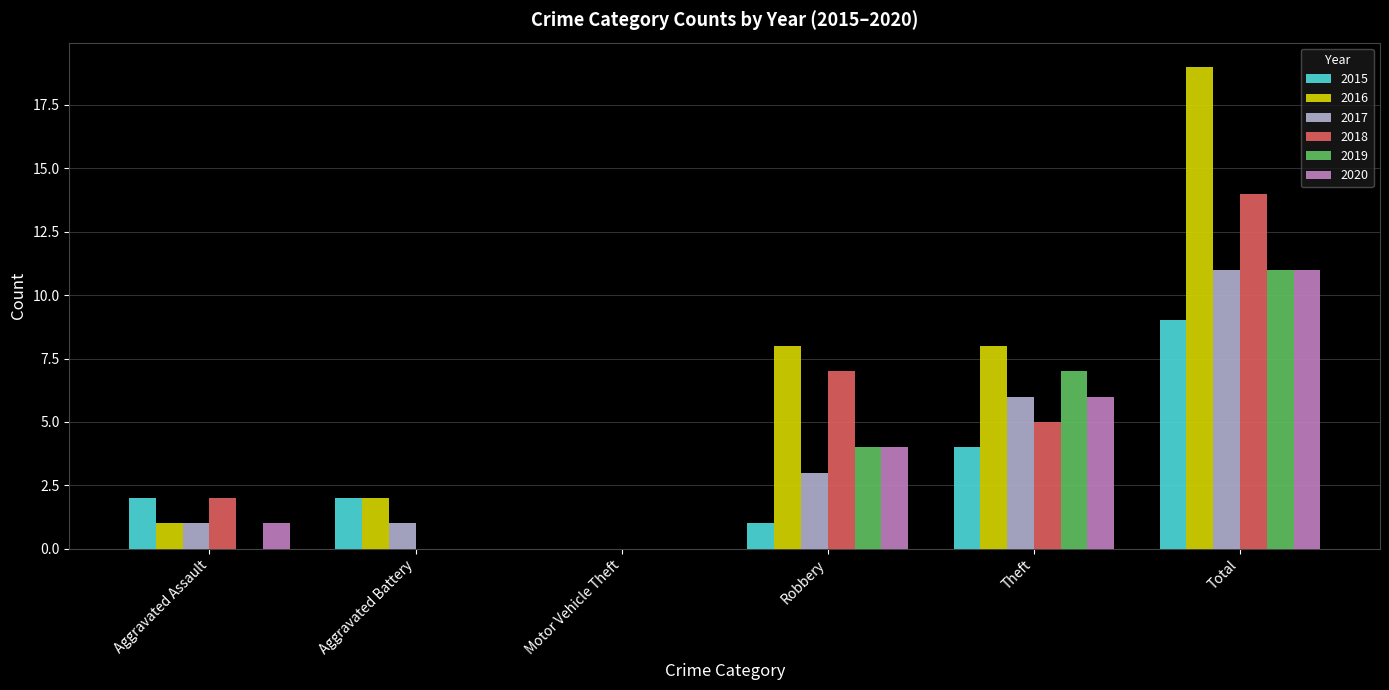

Reading left to right, extract all data points from this chart.

2015: 2	2	0	1	4	9
2016: 1	2	0	8	8	19
2017: 1	1	0	3	6	11
2018: 2	0	0	7	5	14
2019: 0	0	0	4	7	11
2020: 1	0	0	4	6	11